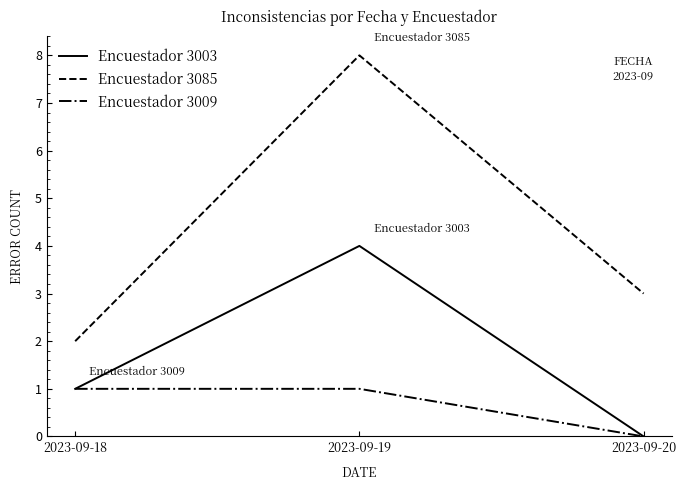

Rank the series by their maximum value, from lowest to highest.

Encuestador 3009, Encuestador 3003, Encuestador 3085